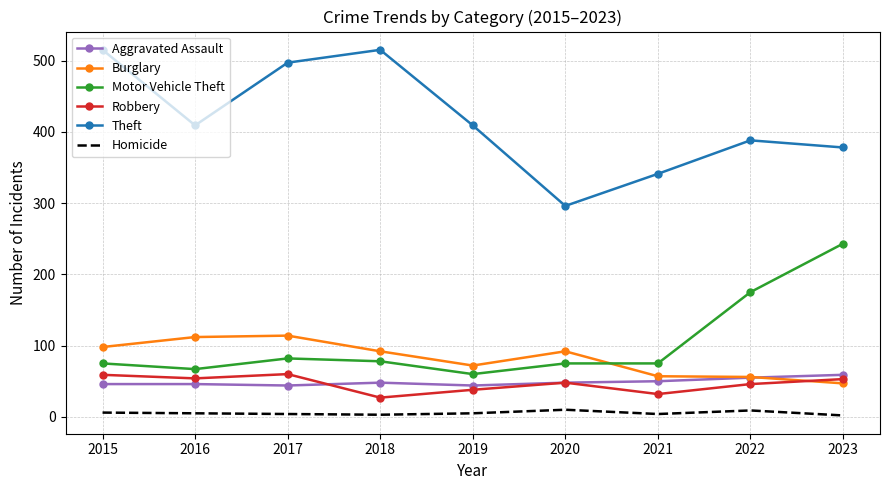

What is the difference between the maximum and minimum values in the Homicide series?

8